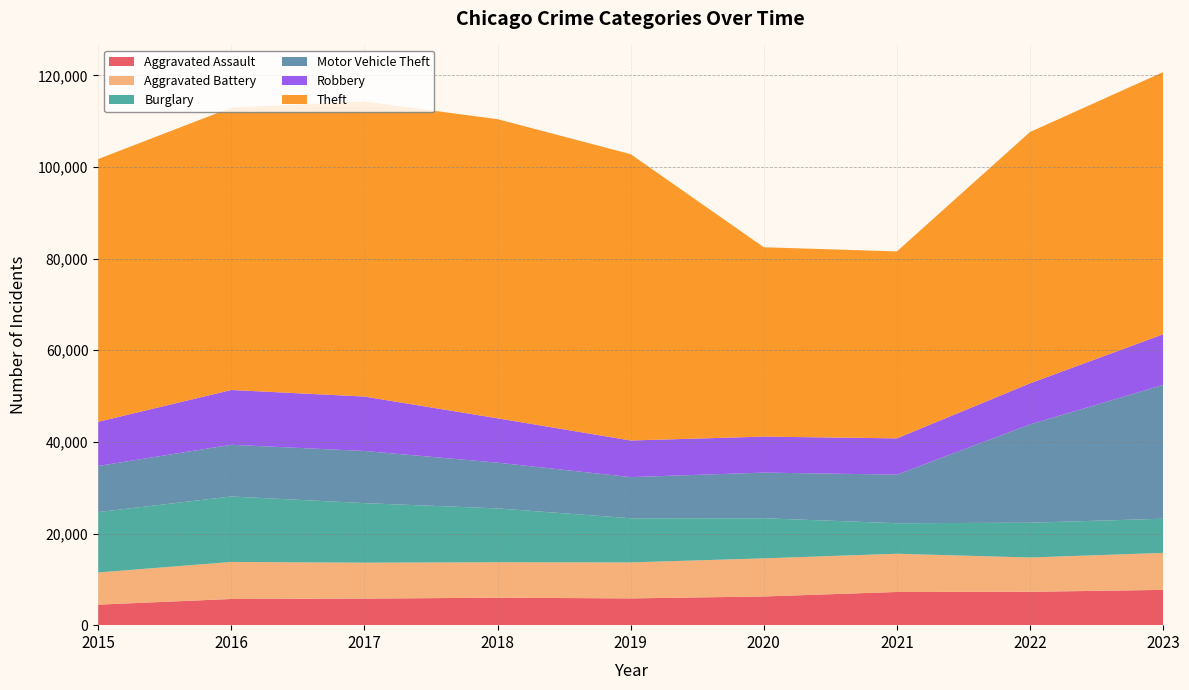

Reading left to right, list all the values displayed in this chart.

Aggravated Assault: 4480	5712	5793	6001	5841	6264	7242	7280	7703
Aggravated Battery: 7019	8086	7845	7735	7858	8319	8347	7488	8072
Burglary: 13184	14289	13001	11747	9638	8758	6662	7594	7456
Motor Vehicle Theft: 10068	11286	11380	9985	8977	9959	10602	21457	29200
Robbery: 9638	11960	11880	9681	7995	7855	7918	8963	11059
Theft: 57350	61622	64386	65288	62494	41328	40807	54858	57223